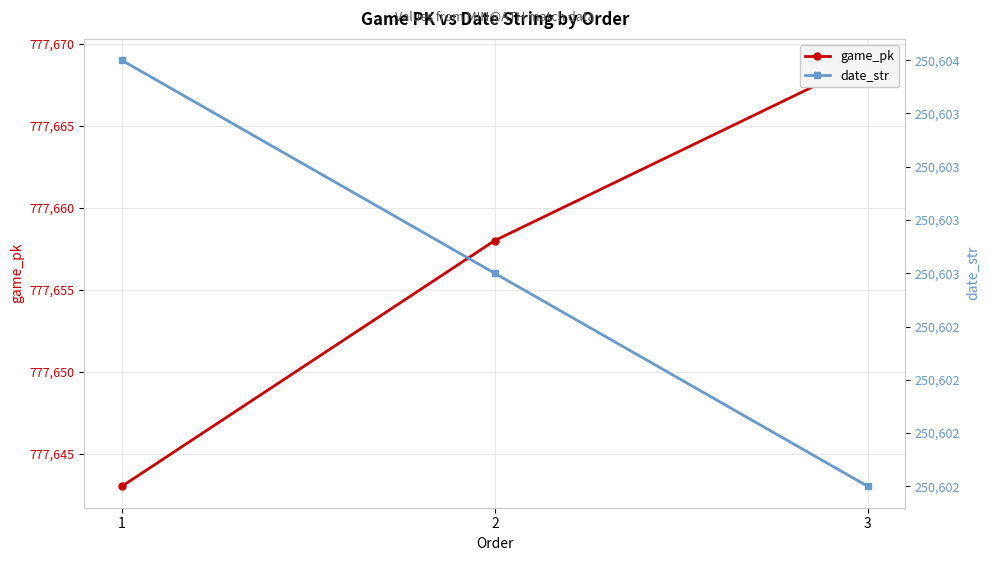

The date_str series shows 342651 at 2. True or false?

False